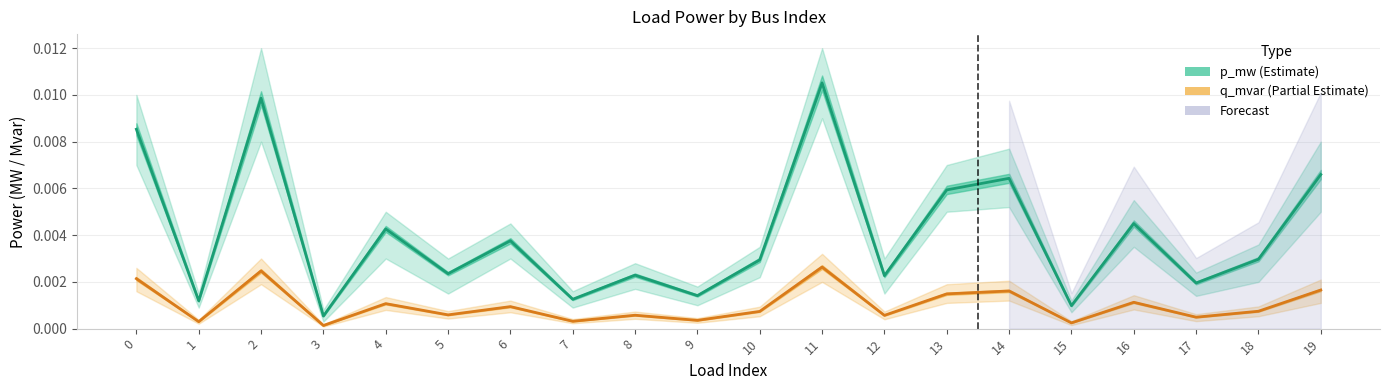

Which label corresponds to the smallest value in the chart?

3